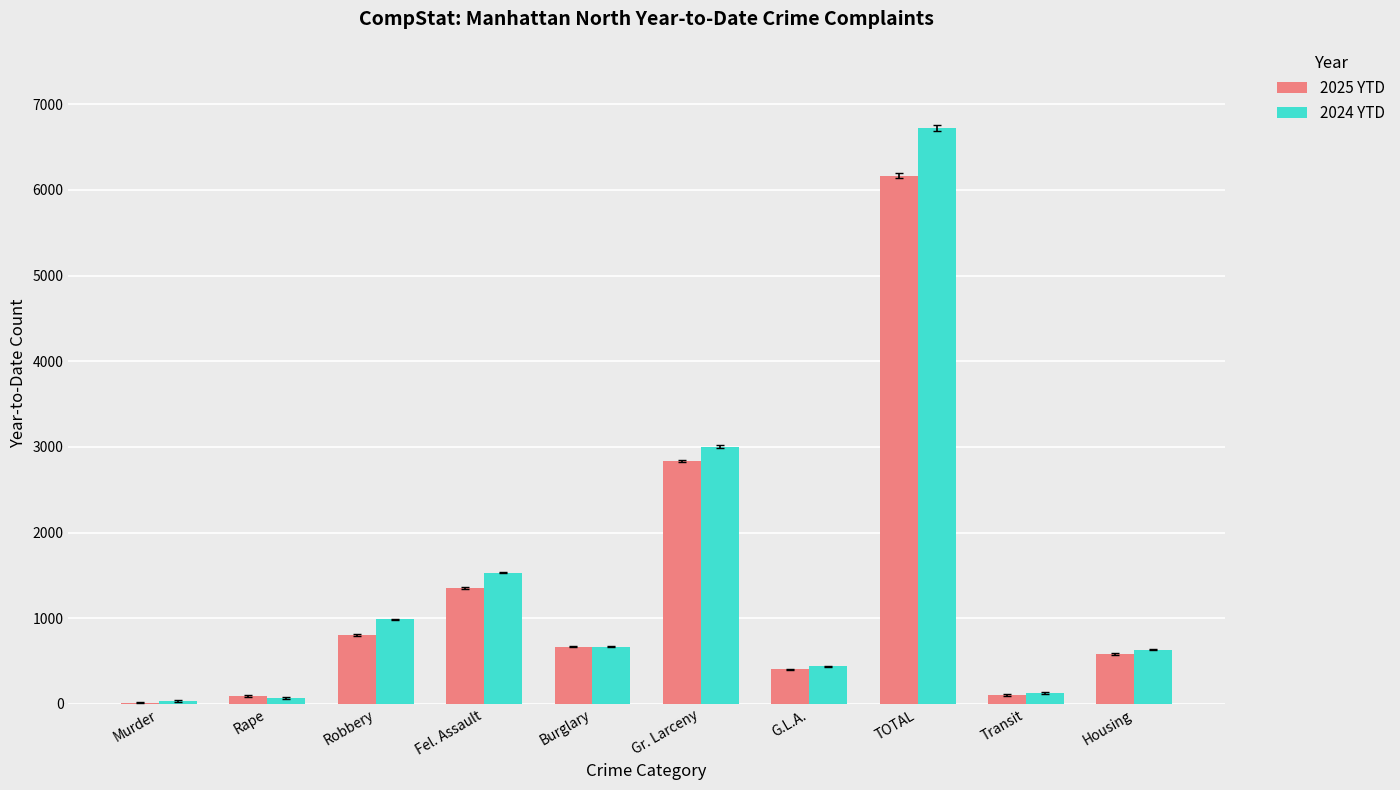

Which category has the highest value in the 2025 YTD series?

TOTAL